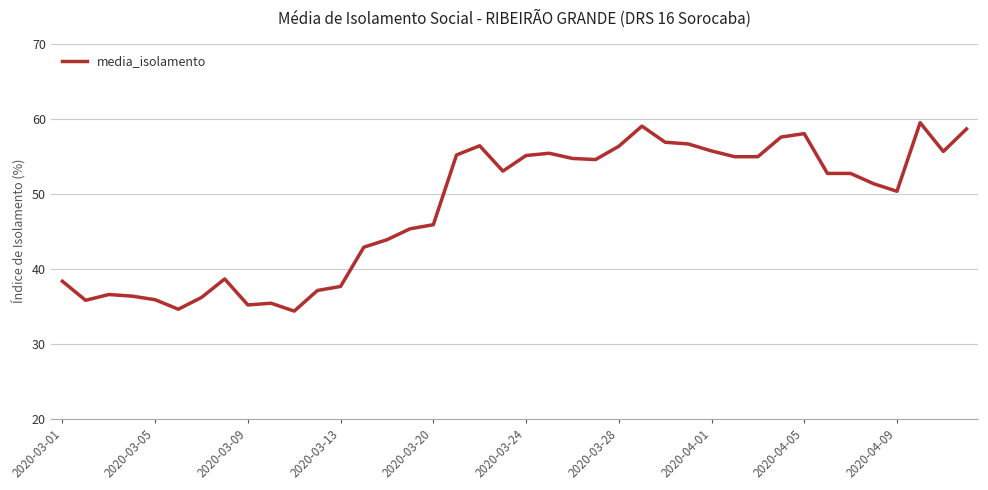

What is the difference between the maximum and minimum values?

25.1